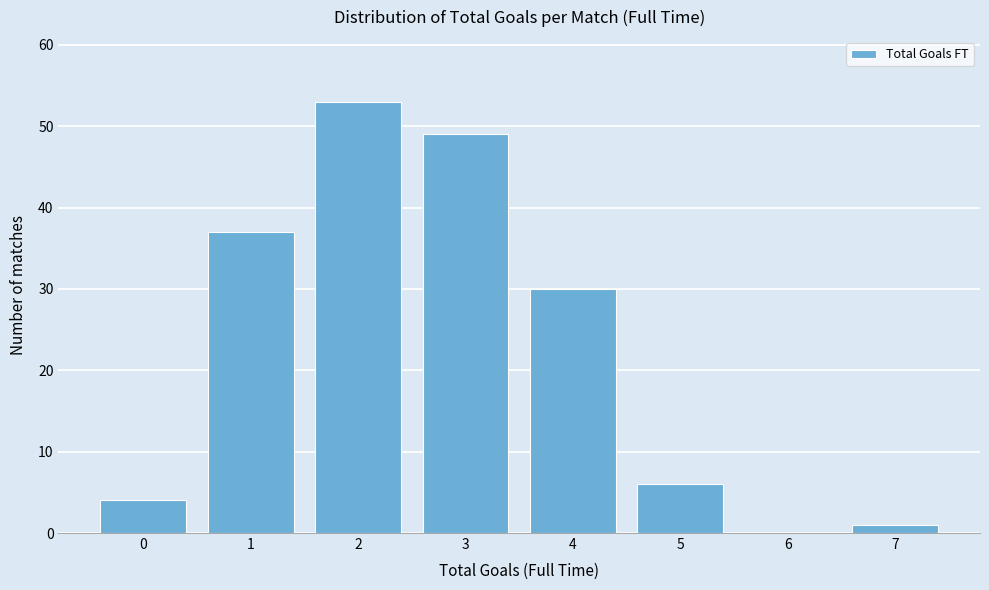

Reading left to right, list all the values displayed in this chart.

0=4	1=37	2=53	3=49	4=30	5=6	6=0	7=1